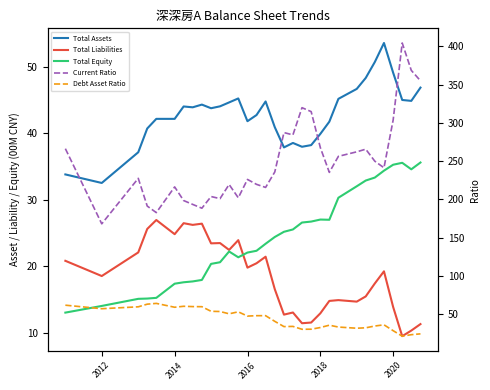

How many data points in Total Equity are above 24?

16